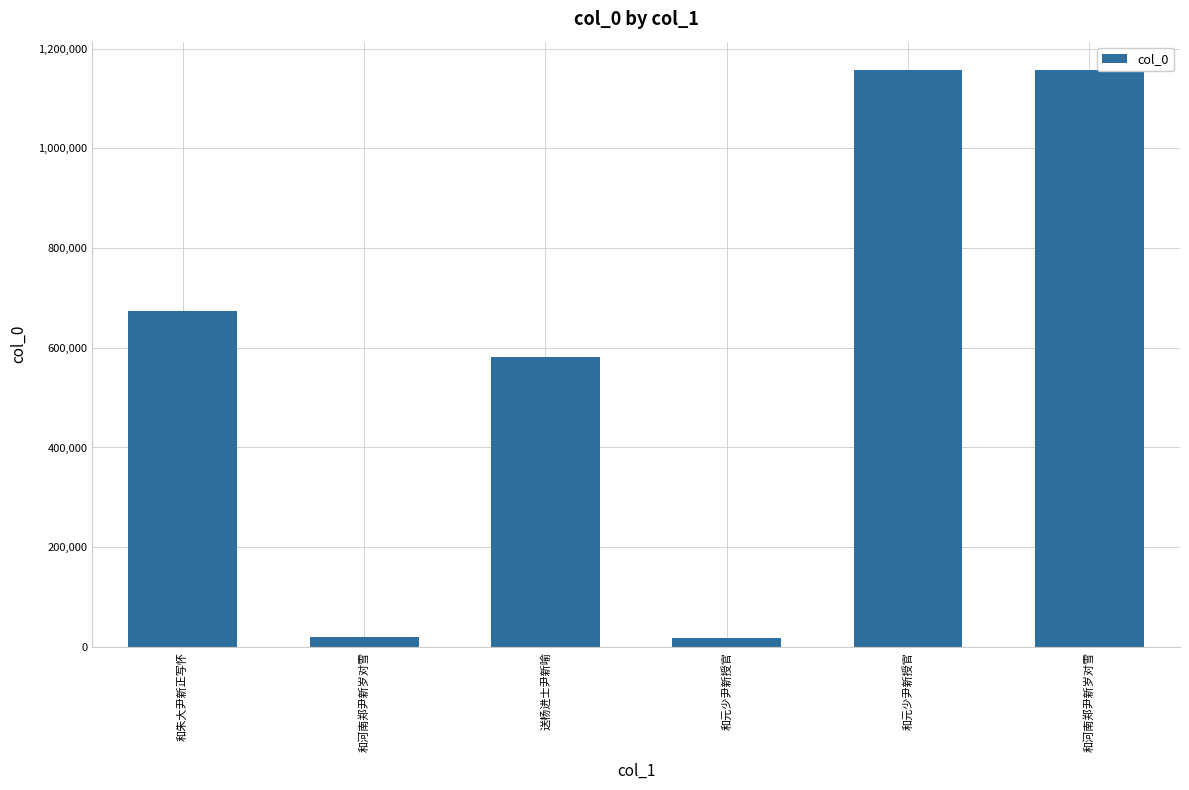

How many bars are there in total?

6